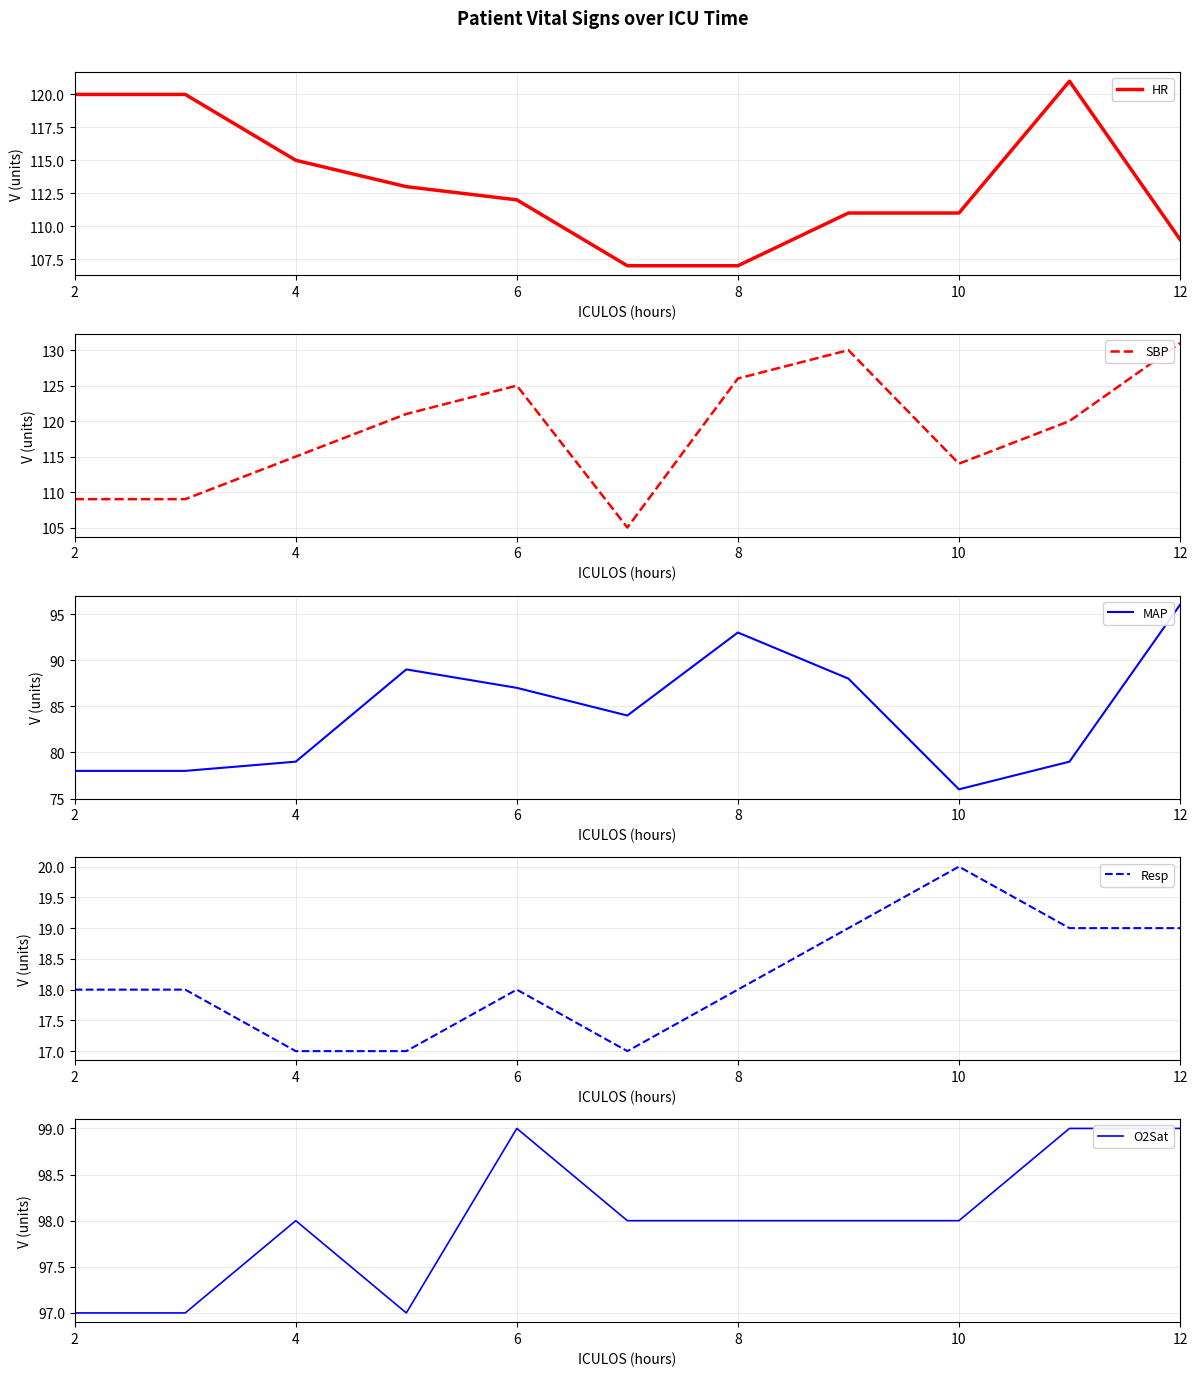

What is the highest value of the HR series?

121